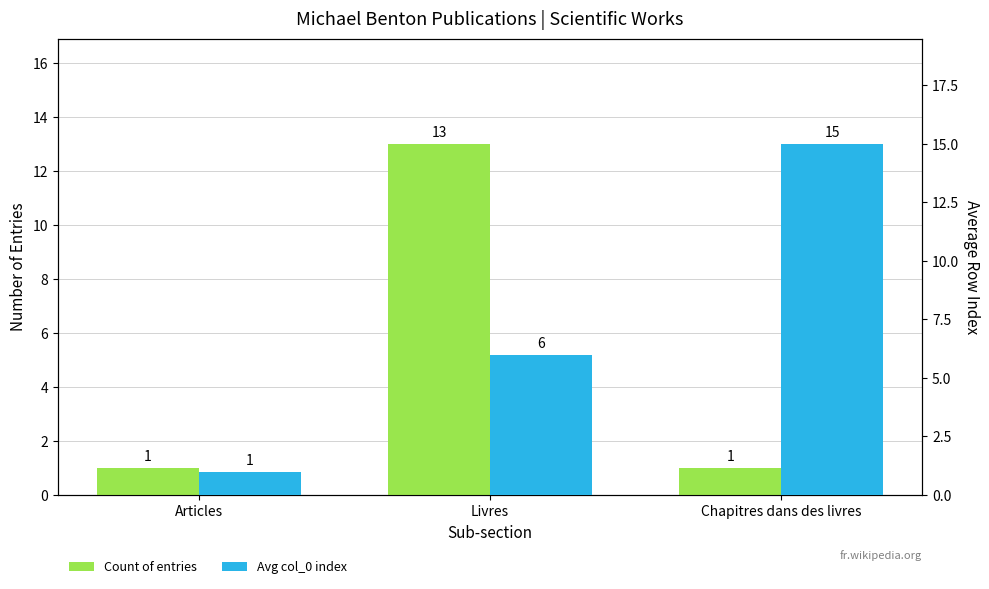

Which series has the largest range (max minus min)?

Avg col_0 index